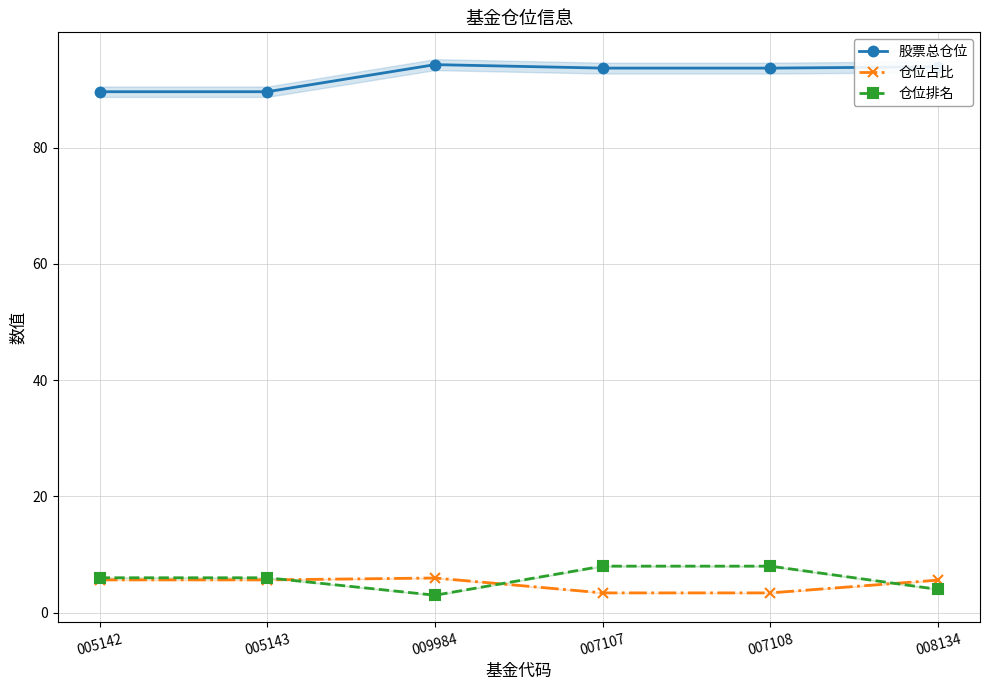

Which series has the largest total across all categories?

股票总仓位